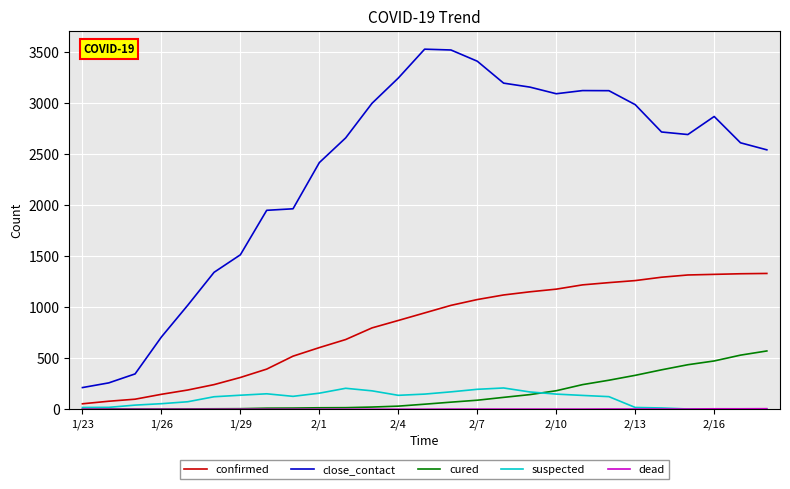

True or false: suspected and close_contact intersect in this chart.

False